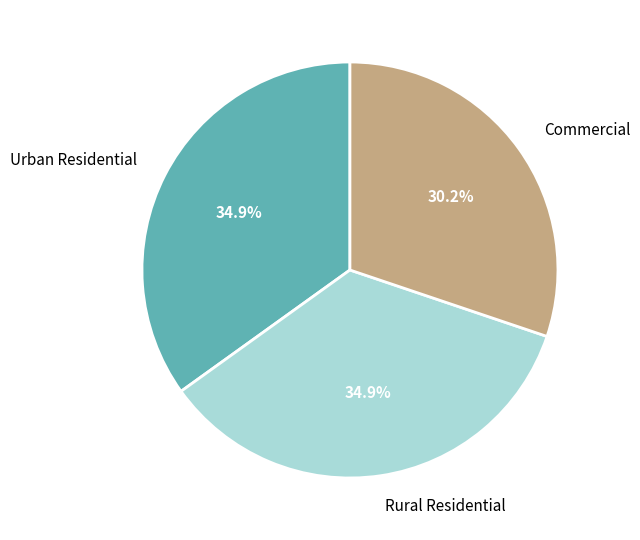

What is the smallest slice in the pie chart?

Commercial